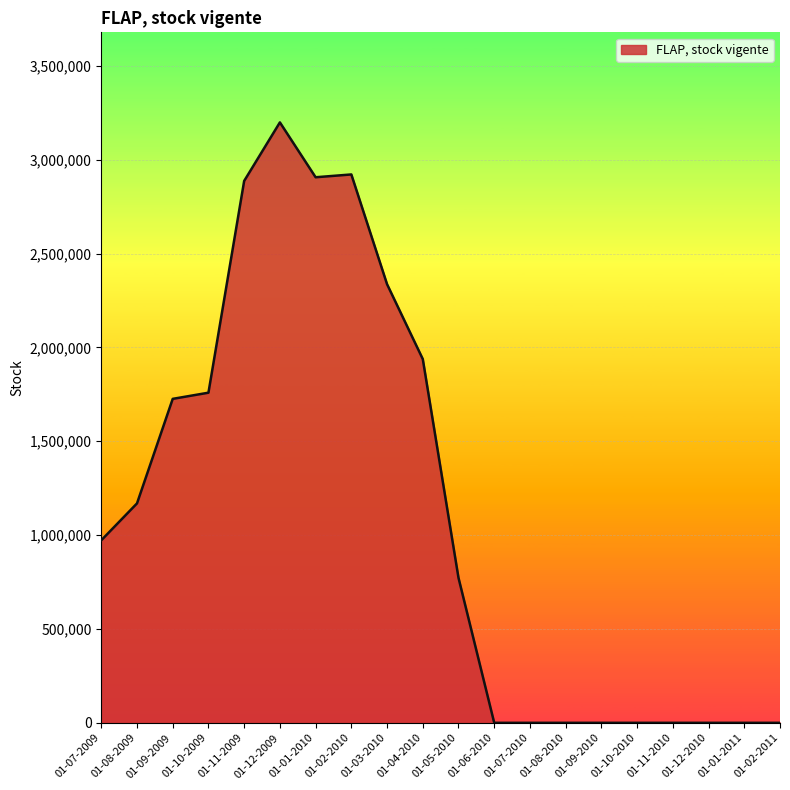

True or false: the data shows 1055746 at 01-03-2010.

False